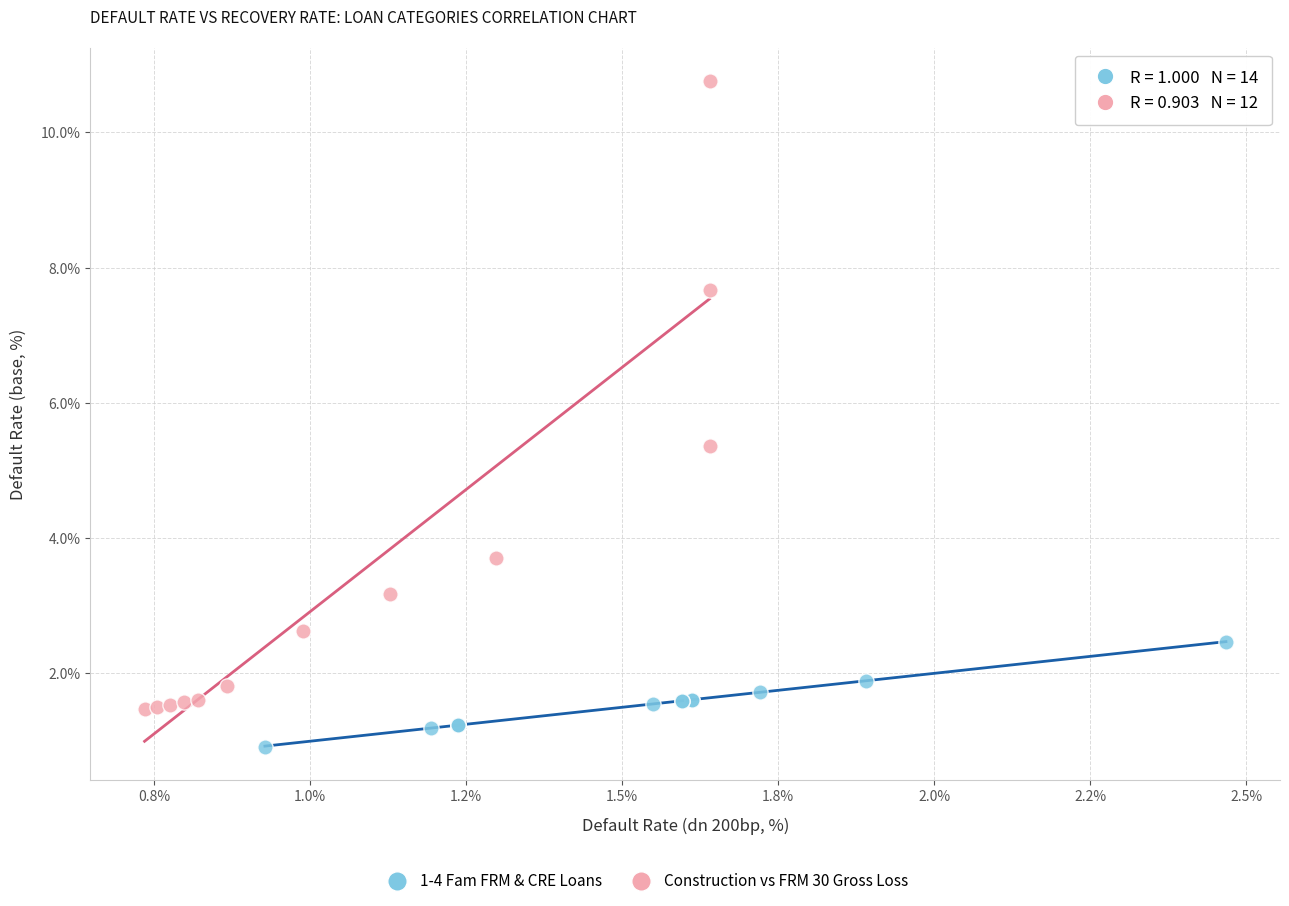

Which series contains the highest Y value?

Construction vs FRM 30 Gross Loss